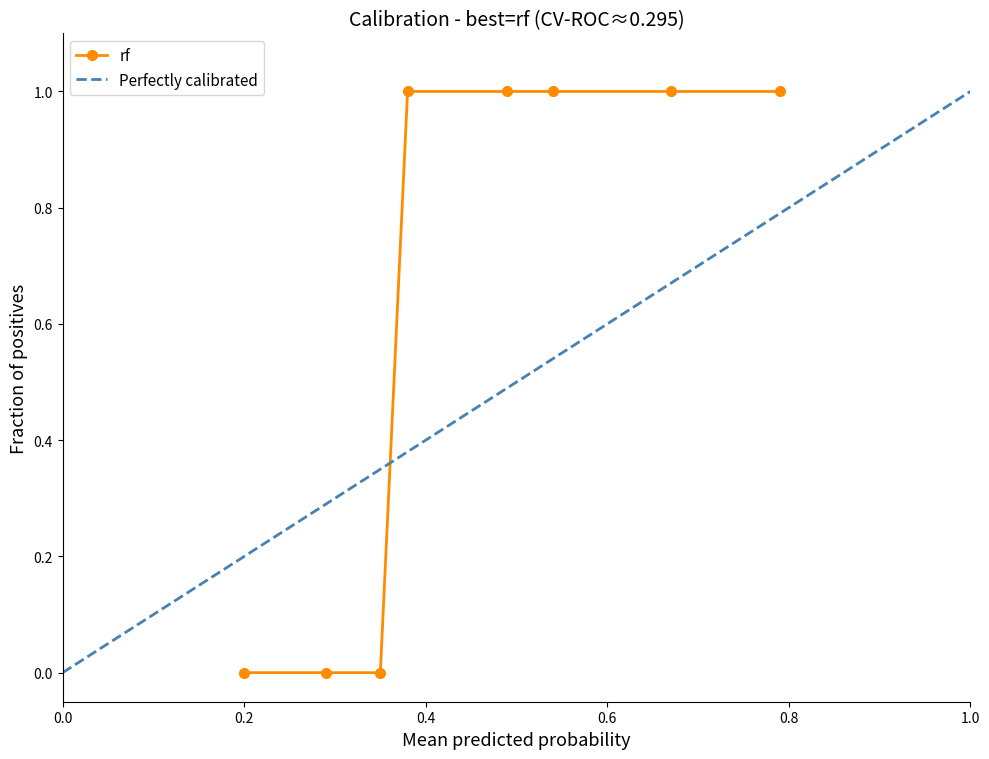

List the labels in order of Perfectly calibrated value, largest first.

1.0, 0.8, 0.6, 0.4, 0.2, 0.0